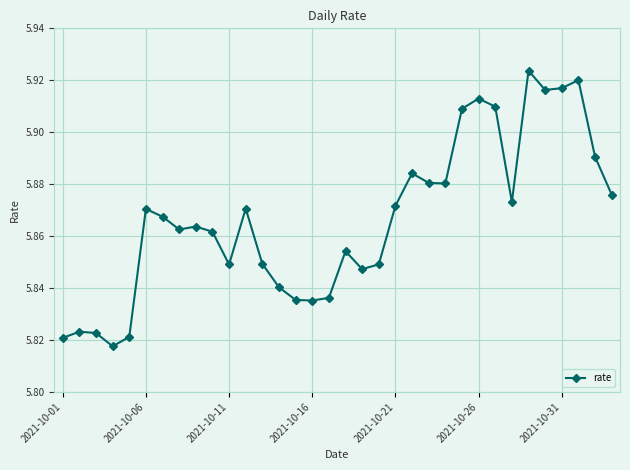

What is the sum of all values?

199.5